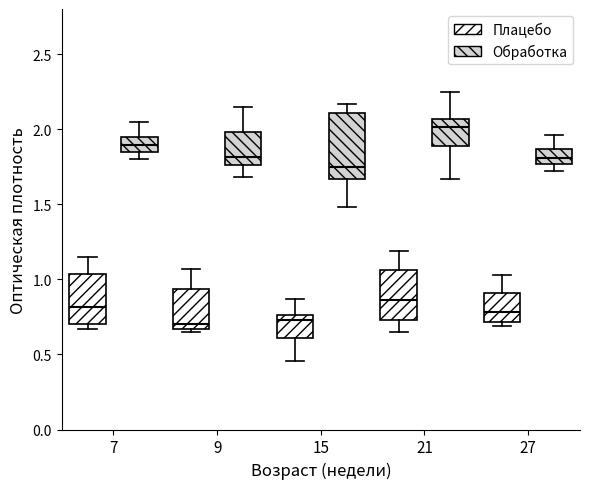

Where does the median line of the box for 21 (Обработка) sit on the y-axis? The values are not printed on the chart, so give them approximately, as read against the axis.

2.00